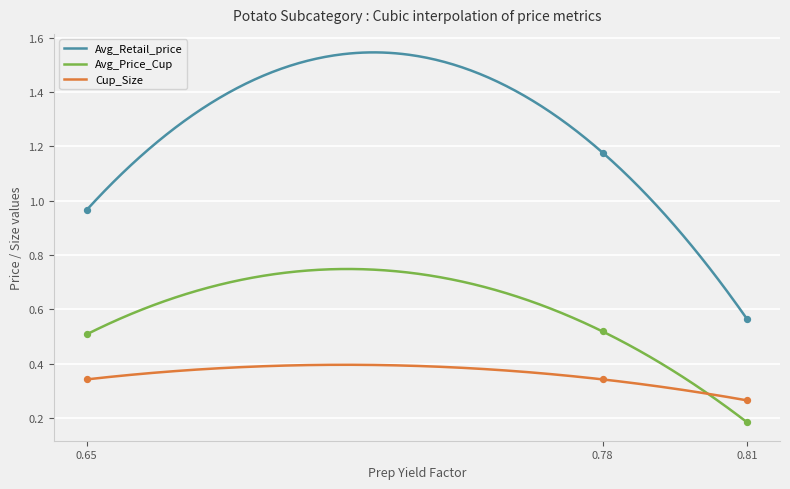

Is the value of Avg_Price_Cup at 0.8113011248403494 greater than the value of Cup_Size at 0.65?

No